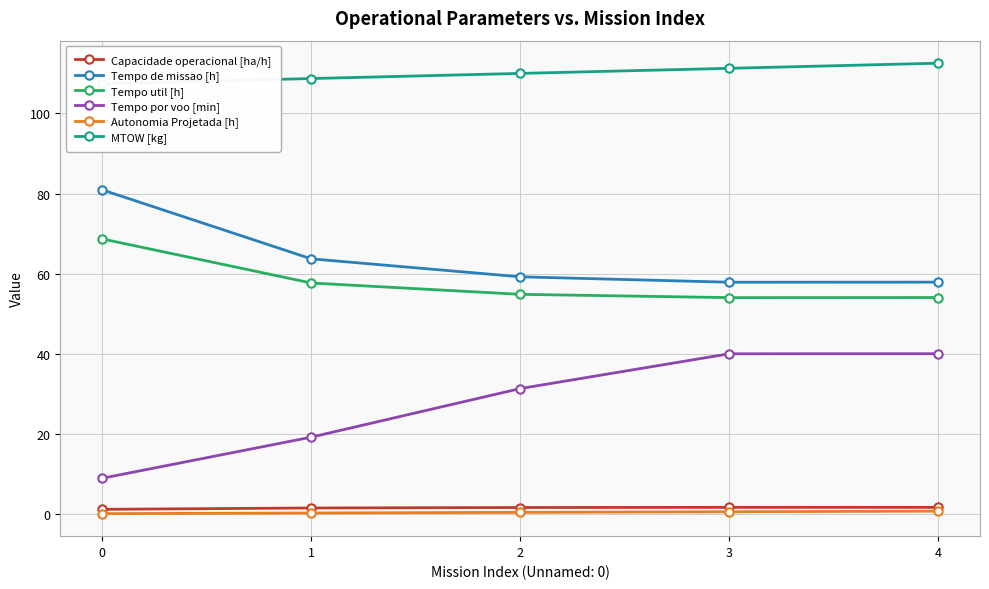

True or false: Tempo util [h] has more than 2 interior local peaks.

False